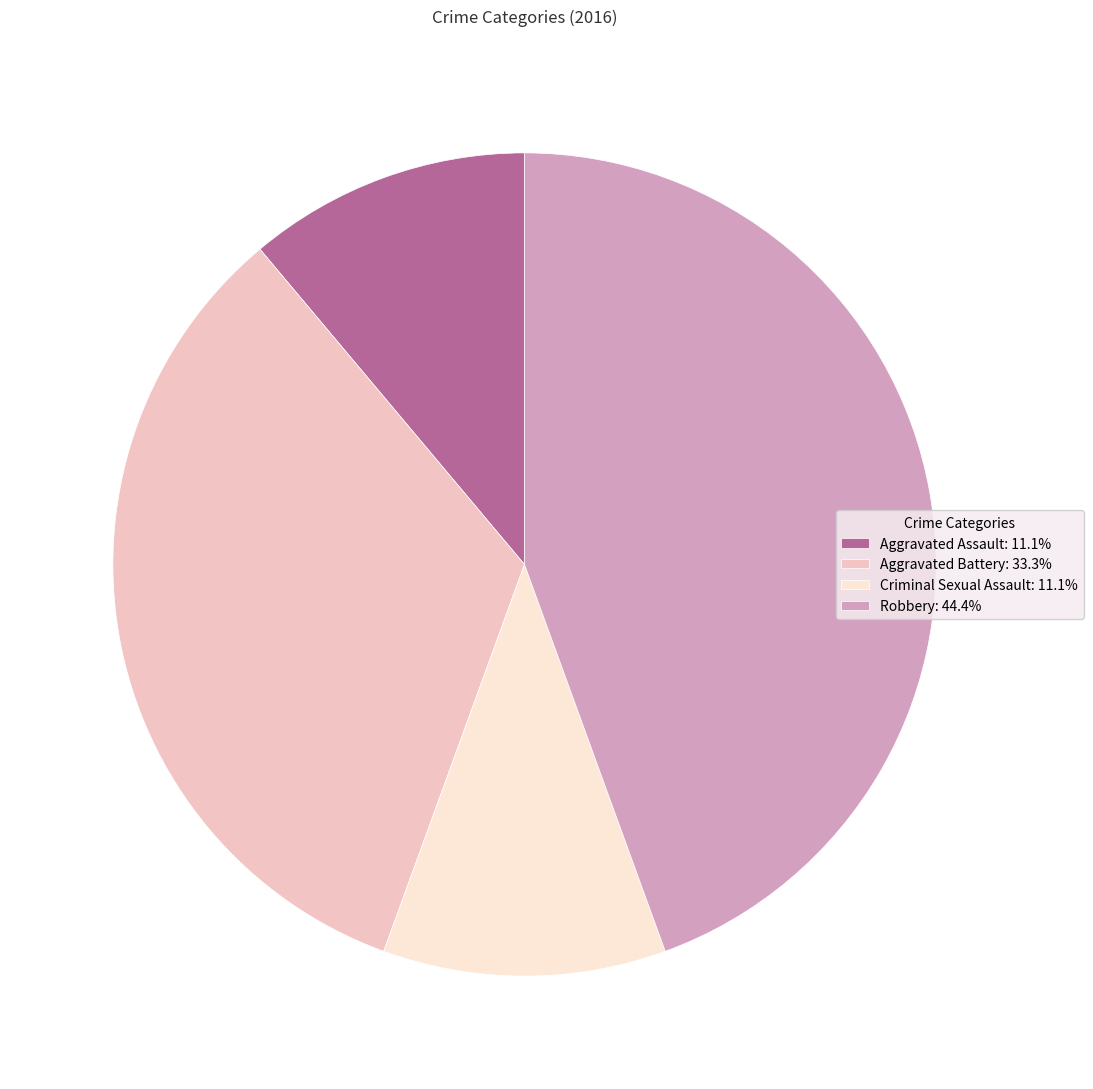

What is the ratio of the value at Criminal Sexual Assault: 11.1% to the value at Aggravated Battery: 33.3%?

0.3